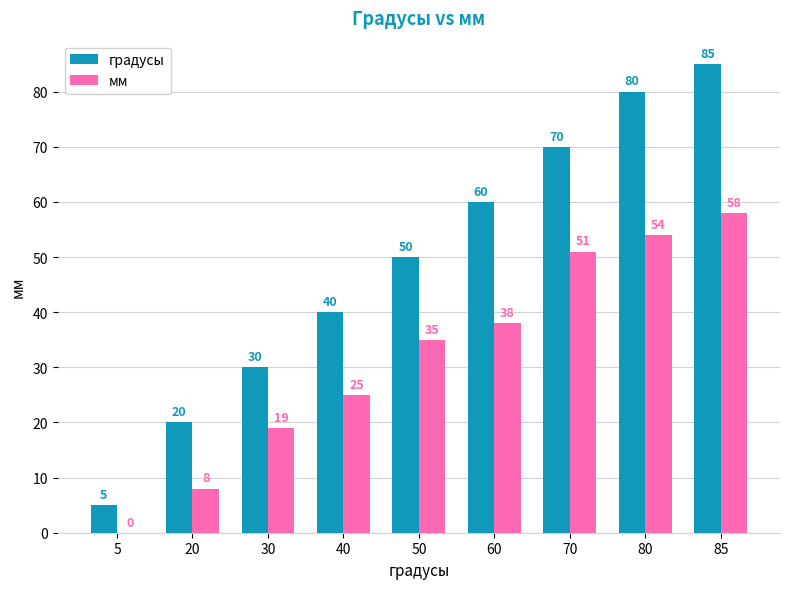

What are all the series names shown in the legend?

градусы, мм